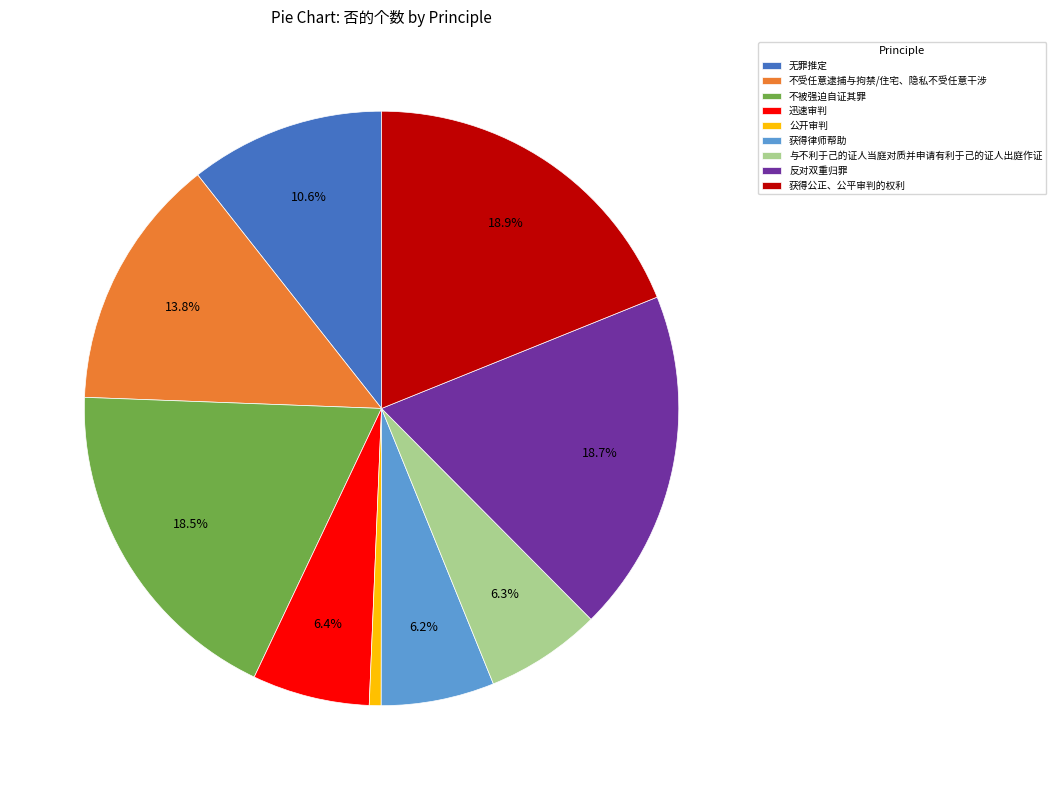

Between 不被强迫自证其罪 and 获得律师帮助, which is larger?

不被强迫自证其罪